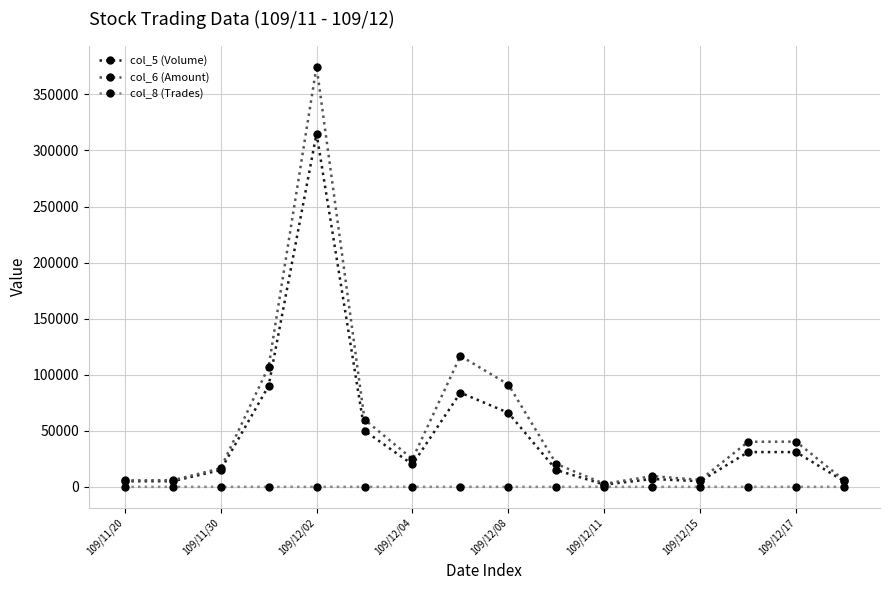

Rank the series by their maximum value, from highest to lowest.

col_6 (Amount), col_5 (Volume), col_8 (Trades)